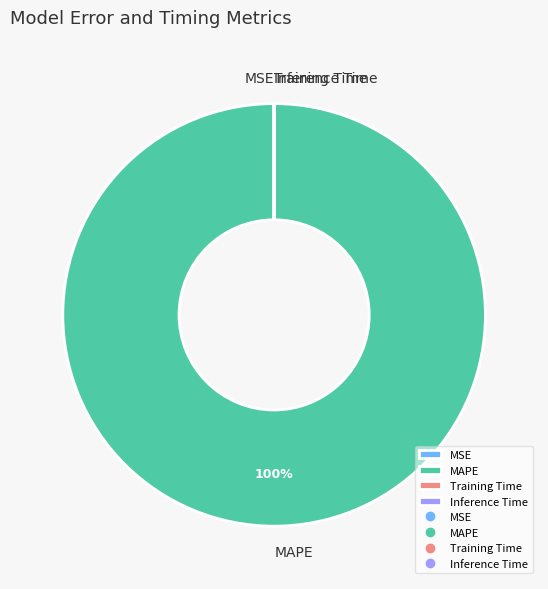

What percentage is the MAPE slice, to the nearest percent?

100%